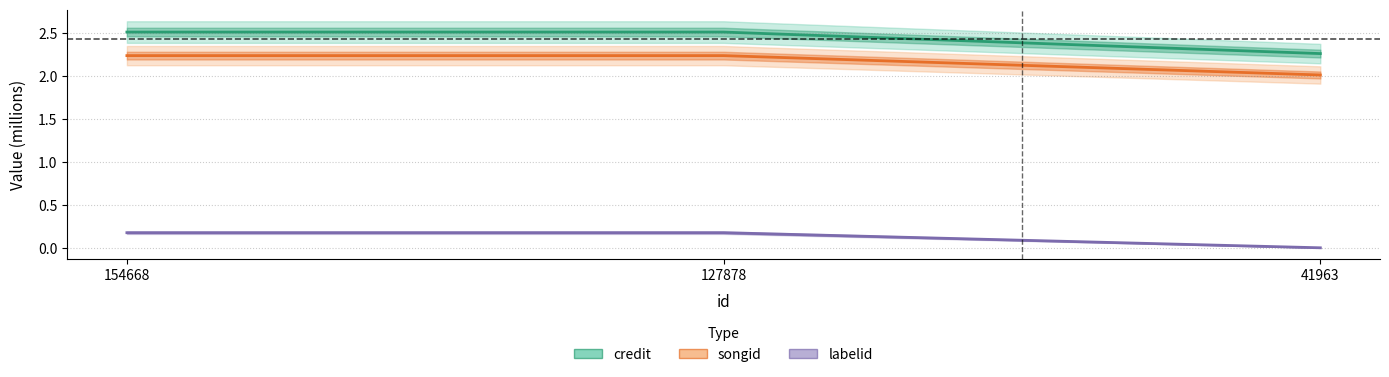

What is the maximum value for songid?

2.2